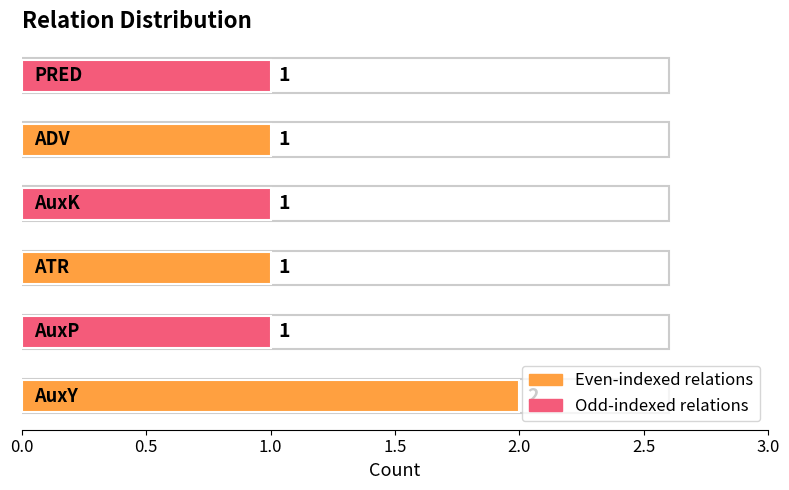

How many values are between 1 and 2?

6